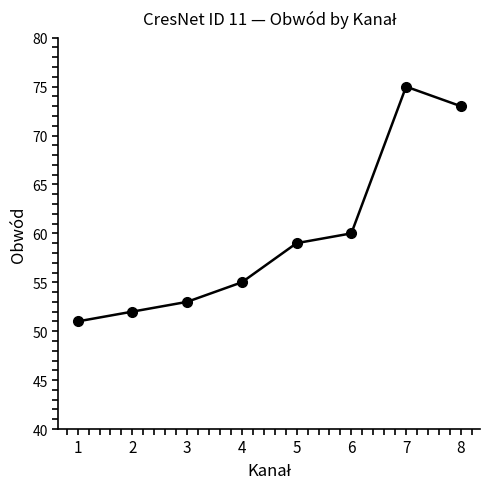

Rank the categories by value from highest to lowest.

7, 8, 6, 5, 4, 3, 2, 1